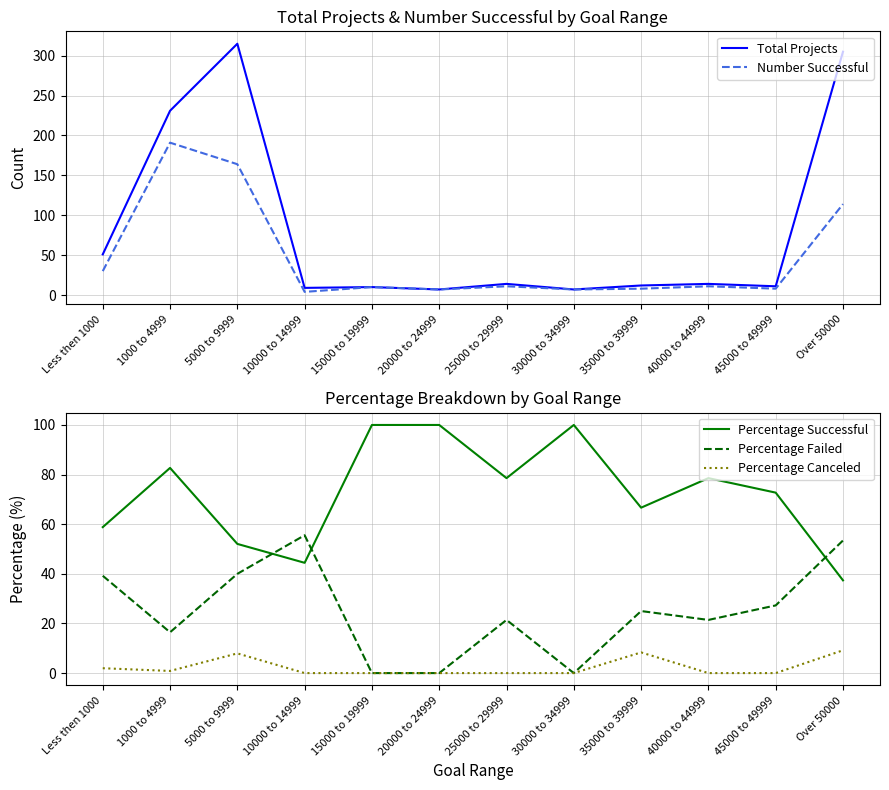

Reading left to right, list all the values displayed in this chart.

Total Projects: Less then 1000=51.0	1000 to 4999=231.0	5000 to 9999=315.0	10000 to 14999=9.0	15000 to 19999=10.0	20000 to 24999=7.0	25000 to 29999=14.0	30000 to 34999=7.0	35000 to 39999=12.0	40000 to 44999=14.0	45000 to 49999=11.0	Over 50000=305.0
Number Successful: Less then 1000=30.0	1000 to 4999=191.0	5000 to 9999=164.0	10000 to 14999=4.0	15000 to 19999=10.0	20000 to 24999=7.0	25000 to 29999=11.0	30000 to 34999=7.0	35000 to 39999=8.0	40000 to 44999=11.0	45000 to 49999=8.0	Over 50000=114.0
Percentage Successful: Less then 1000=58.8	1000 to 4999=82.7	5000 to 9999=52.1	10000 to 14999=44.4	15000 to 19999=100.0	20000 to 24999=100.0	25000 to 29999=78.6	30000 to 34999=100.0	35000 to 39999=66.7	40000 to 44999=78.6	45000 to 49999=72.7	Over 50000=37.4
Percentage Failed: Less then 1000=39.2	1000 to 4999=16.5	5000 to 9999=40.0	10000 to 14999=55.6	15000 to 19999=0.0	20000 to 24999=0.0	25000 to 29999=21.4	30000 to 34999=0.0	35000 to 39999=25.0	40000 to 44999=21.4	45000 to 49999=27.3	Over 50000=53.4
Percentage Canceled: Less then 1000=2.0	1000 to 4999=0.9	5000 to 9999=7.9	10000 to 14999=0.0	15000 to 19999=0.0	20000 to 24999=0.0	25000 to 29999=0.0	30000 to 34999=0.0	35000 to 39999=8.3	40000 to 44999=0.0	45000 to 49999=0.0	Over 50000=9.2